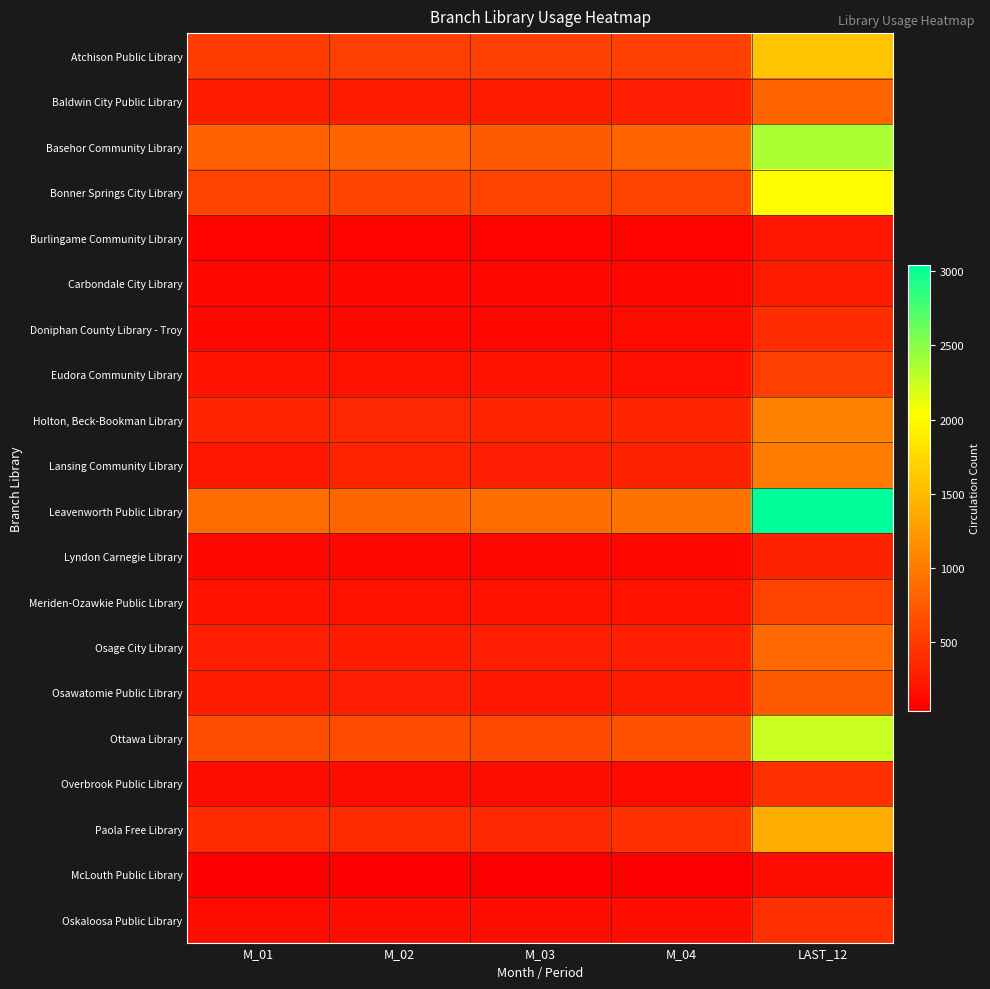

Which has a higher value, M_03 or M_04?

M_04